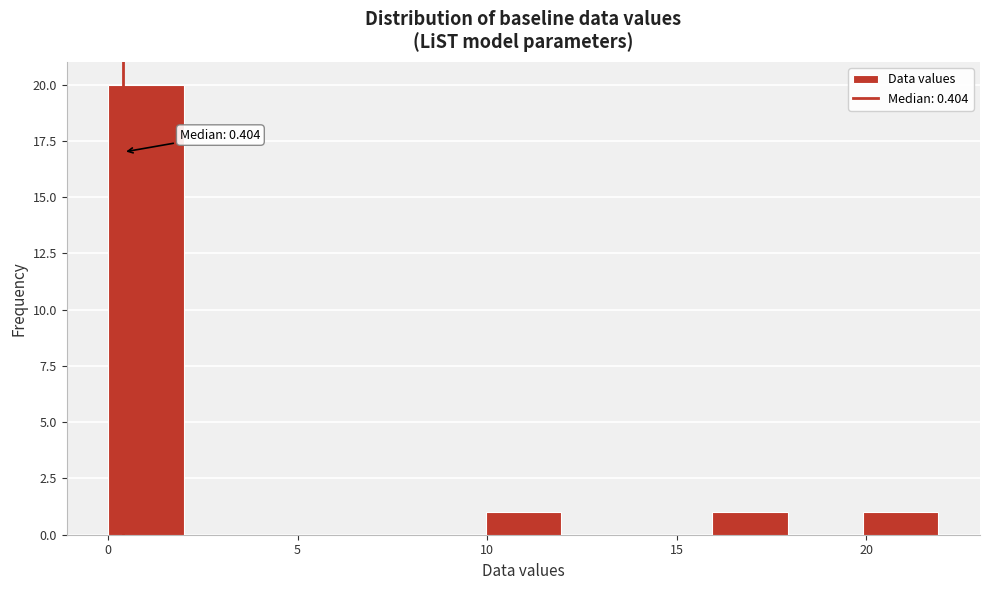

Read against the x-axis, roughly where is the centre of the tallest bar?

1.0